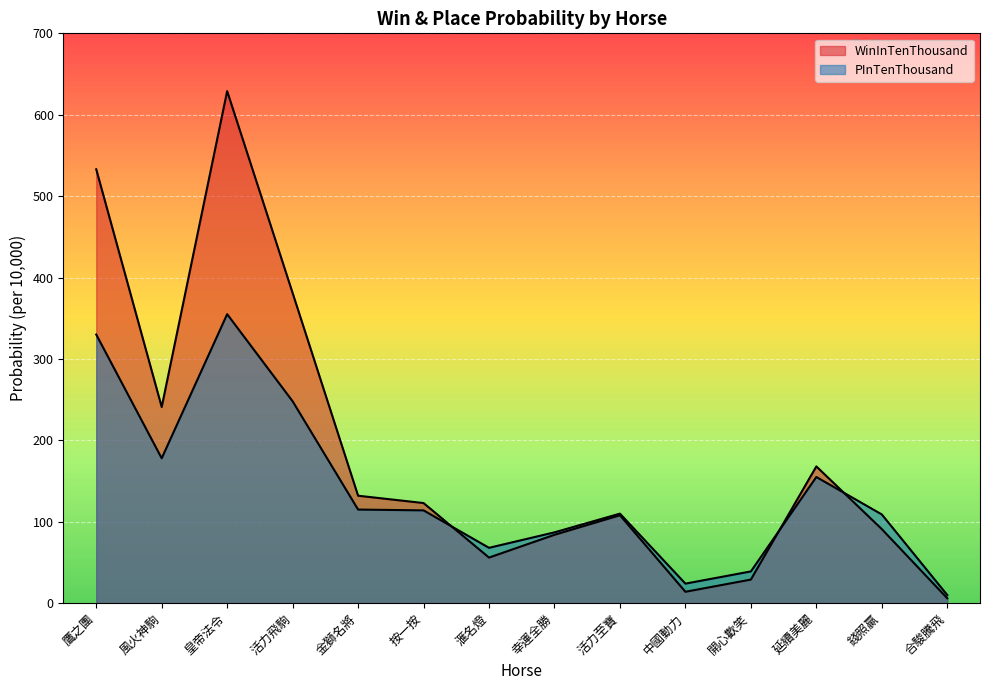

What is the spread (max minus min) of values at 開心歡笑?

10